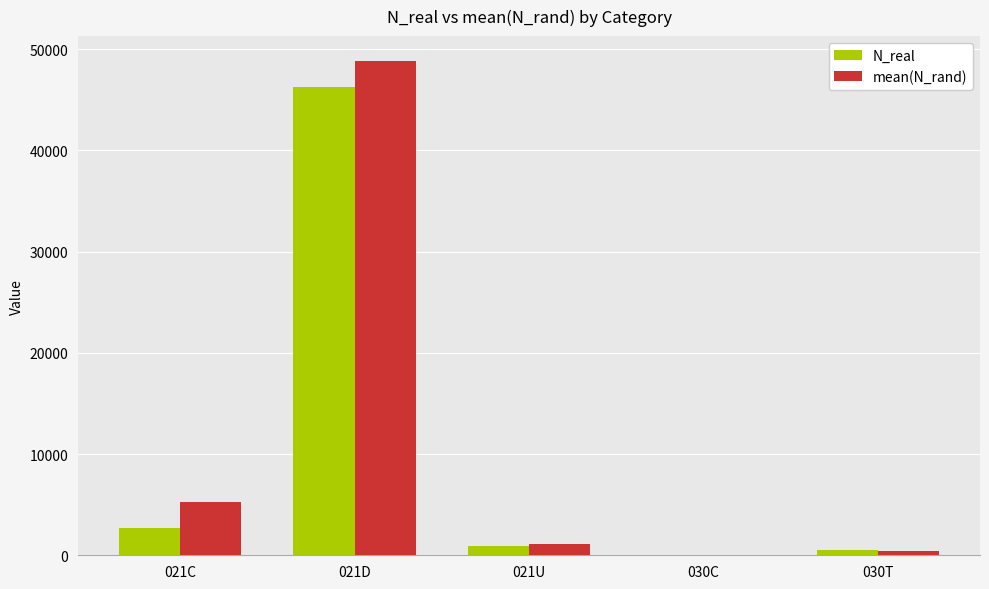

Which category has the highest value across all series?

021D